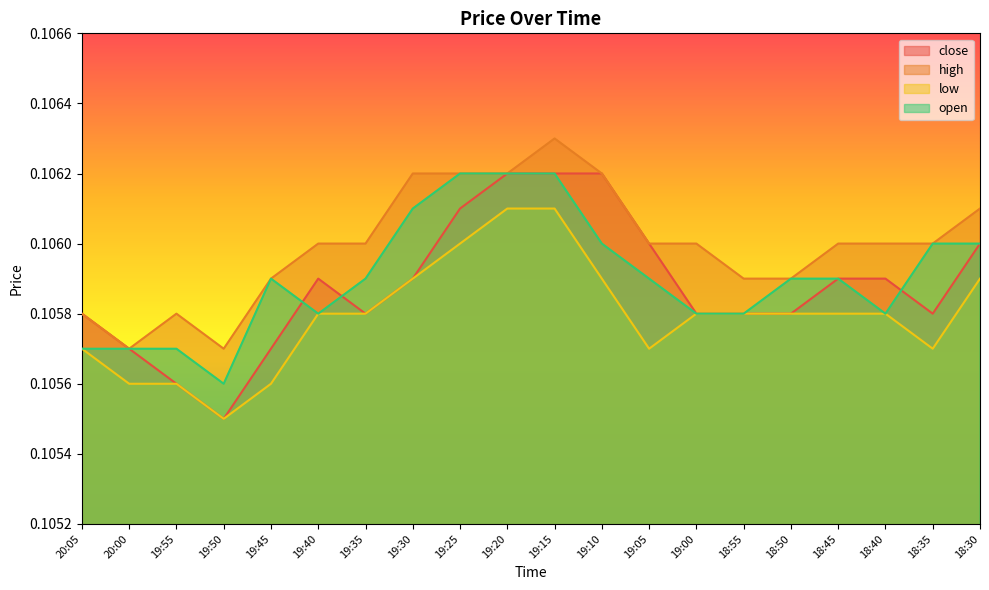

In high, how many points are lower than both neighbors (excluding endpoints)?

2